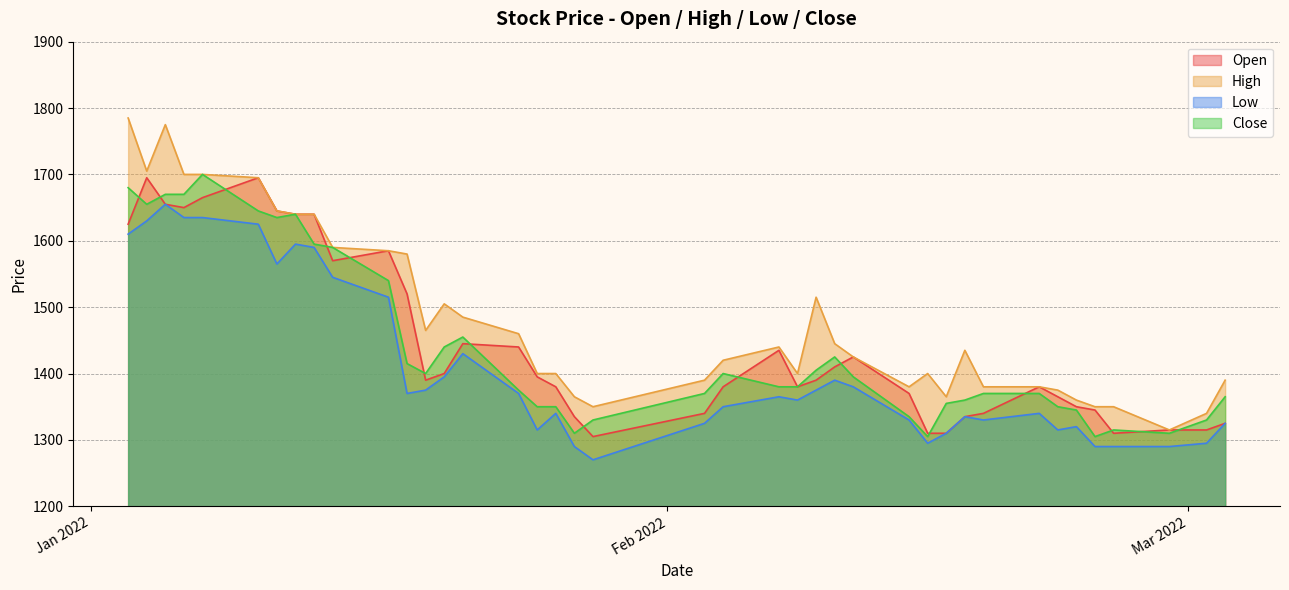

At which label does Low first exceed 1365?

2022-01-03